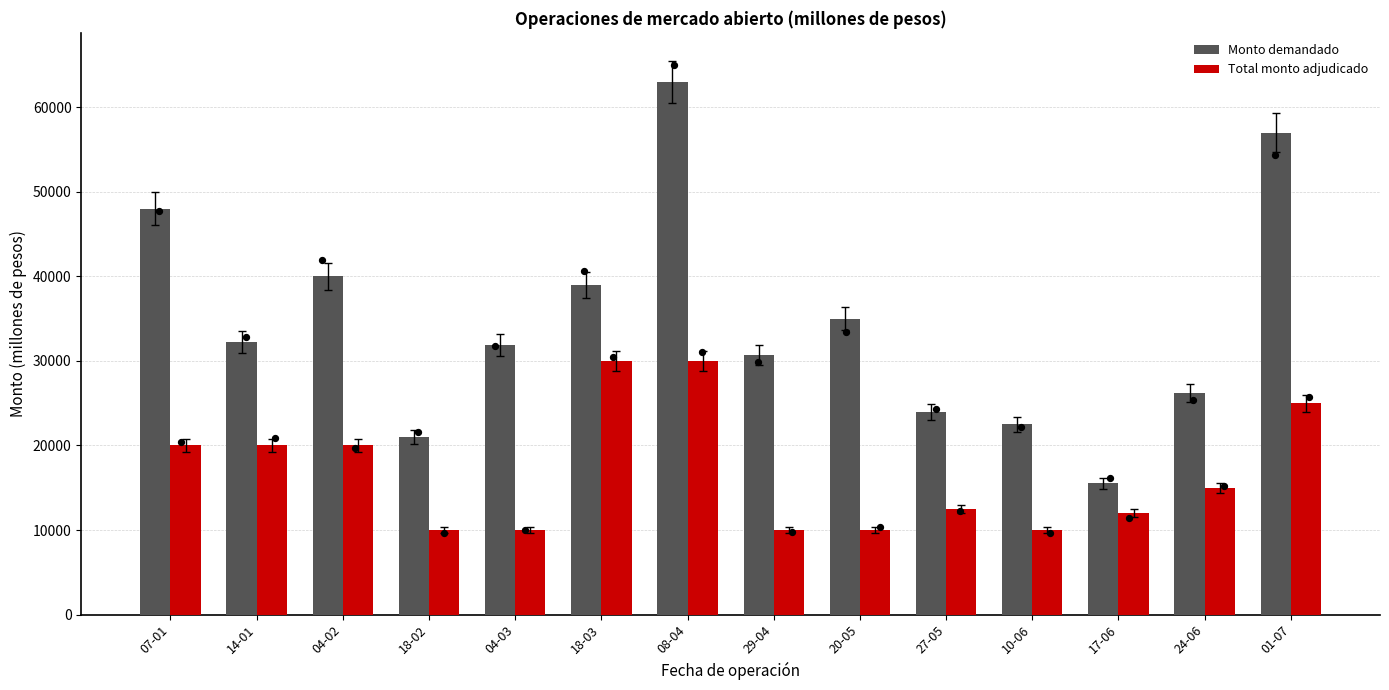

Which series has the largest Y range (max minus min)?

Monto demandado